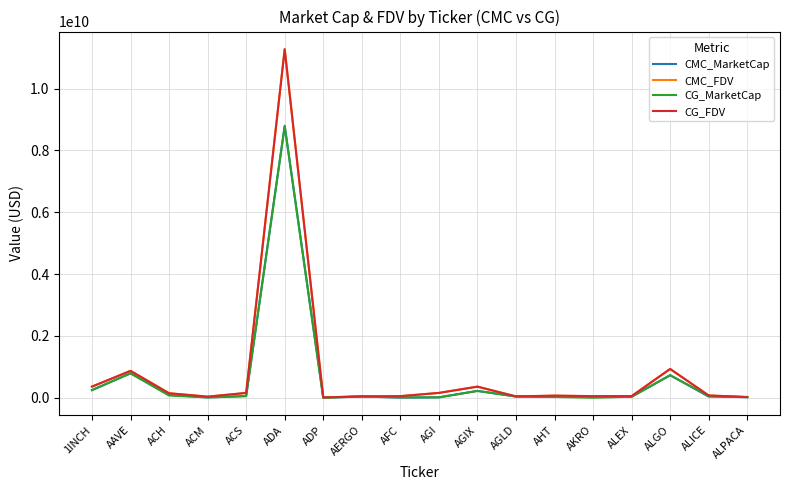

At which label is CG_MarketCap closest to 4387685896?

AAVE